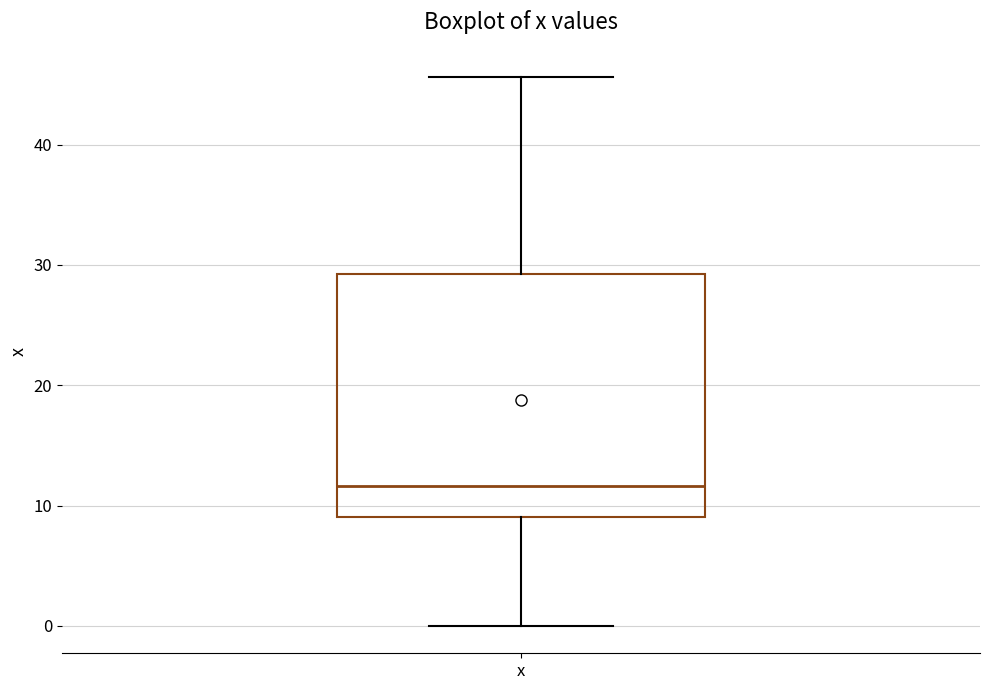

Transcribe this box plot: give where the median line is, the range the box spans, and where the two whiskers end, as read against the y-axis. The values are not printed on the chart, so give them approximately, as read against the axis.

median 12, box 9 to 29, whiskers 0 to 46